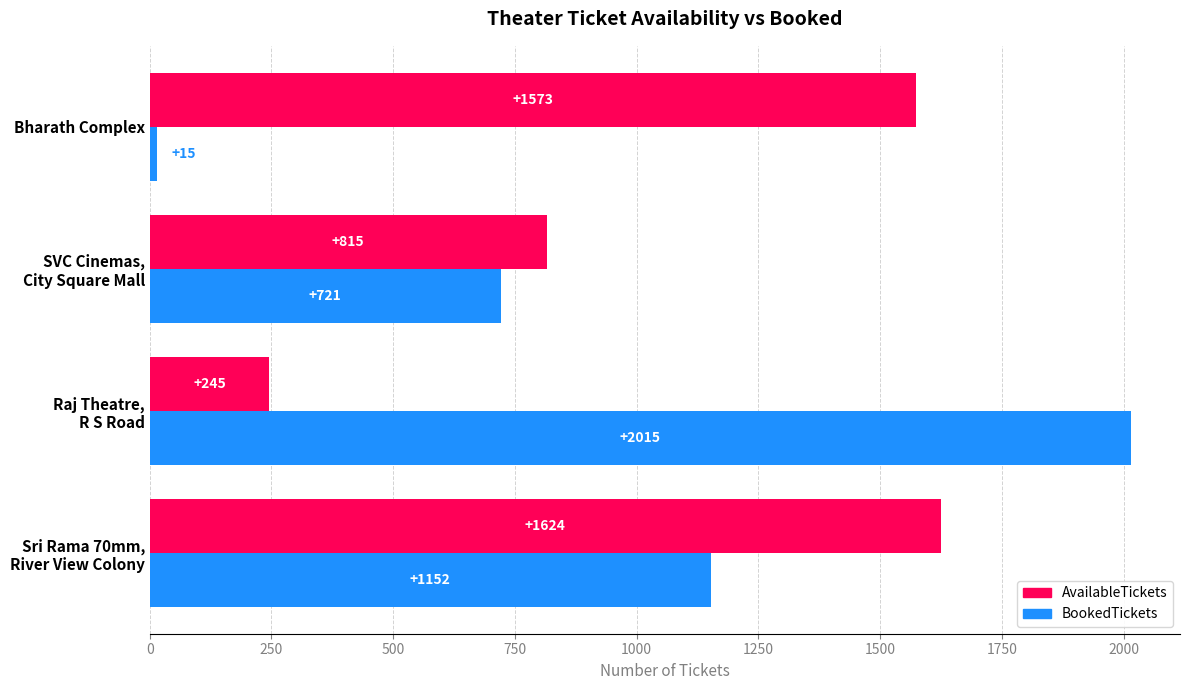

What are all the series names shown in the legend?

AvailableTickets, BookedTickets